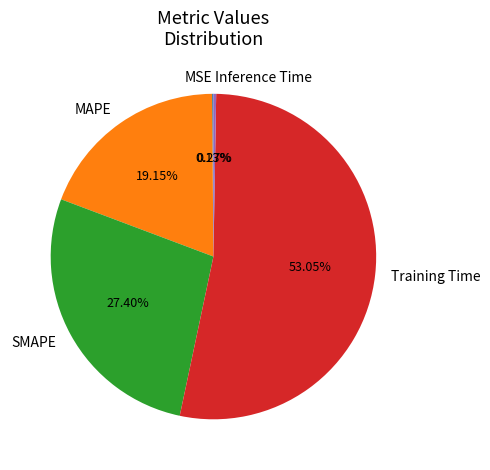

What is the largest slice in the pie chart?

Training Time